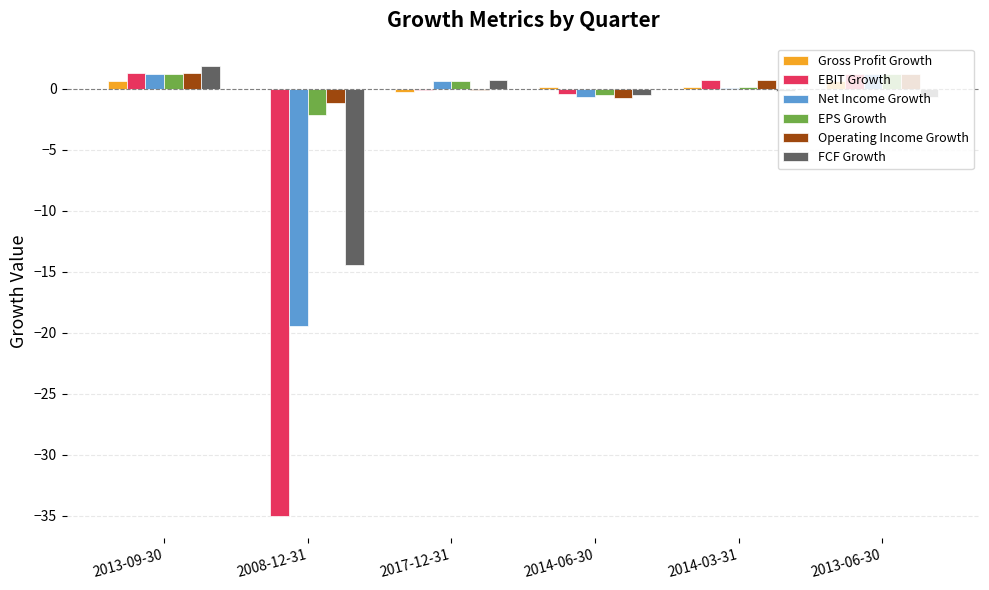

What is the maximum value shown in the chart?

1.9